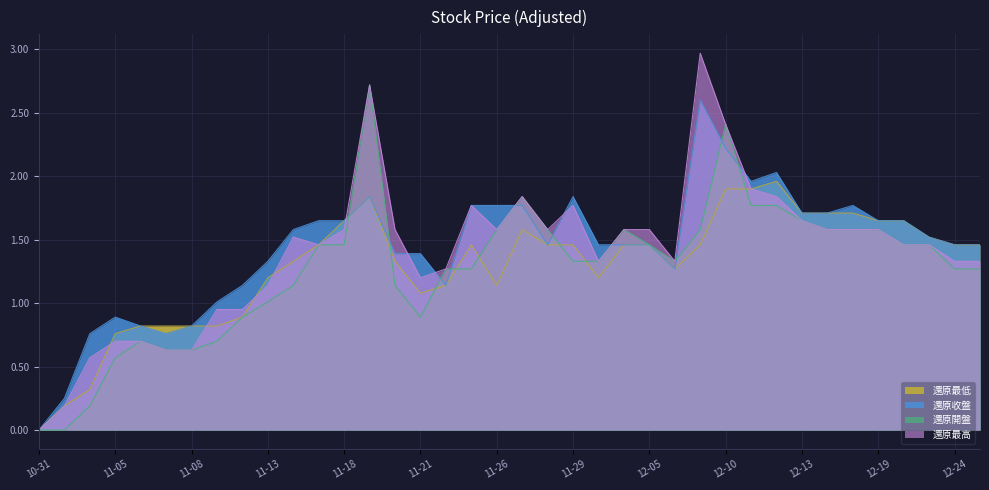

True or false: 還原收盤 has more than 2 points higher than both neighbors.

True